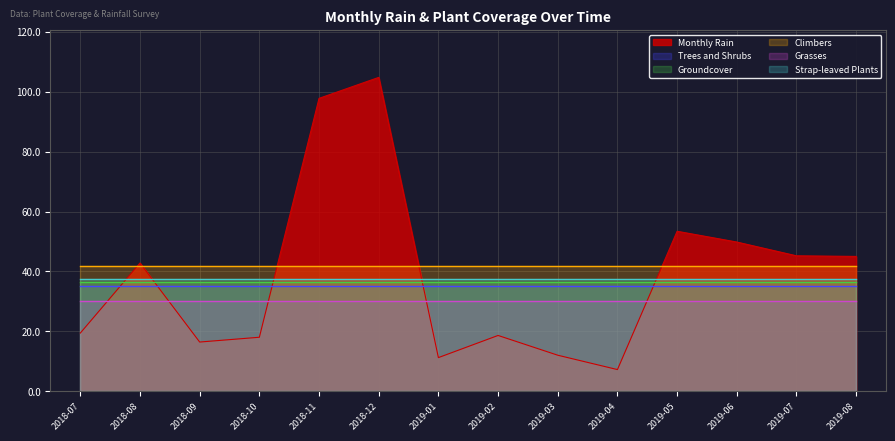

Reading right to left, extract all data points from this chart.

Monthly Rain: 2019-08=45.0	2019-07=45.2	2019-06=49.8	2019-05=53.4	2019-04=7.2	2019-03=12.0	2019-02=18.6	2019-01=11.2	2018-12=104.8	2018-11=97.8	2018-10=18.0	2018-09=16.4	2018-08=42.8	2018-07=19.4
Trees and Shrubs: 2019-08=35.2	2019-07=35.2	2019-06=35.2	2019-05=35.2	2019-04=35.2	2019-03=35.2	2019-02=35.2	2019-01=35.2	2018-12=35.2	2018-11=35.2	2018-10=35.2	2018-09=35.2	2018-08=35.2	2018-07=35.2
Groundcover: 2019-08=36.5	2019-07=36.5	2019-06=36.5	2019-05=36.5	2019-04=36.5	2019-03=36.5	2019-02=36.5	2019-01=36.5	2018-12=36.5	2018-11=36.5	2018-10=36.5	2018-09=36.5	2018-08=36.5	2018-07=36.5
Climbers: 2019-08=41.7	2019-07=41.7	2019-06=41.7	2019-05=41.7	2019-04=41.7	2019-03=41.7	2019-02=41.7	2019-01=41.7	2018-12=41.7	2018-11=41.7	2018-10=41.7	2018-09=41.7	2018-08=41.7	2018-07=41.7
Grasses: 2019-08=29.9	2019-07=29.9	2019-06=29.9	2019-05=29.9	2019-04=29.9	2019-03=29.9	2019-02=29.9	2019-01=29.9	2018-12=29.9	2018-11=29.9	2018-10=29.9	2018-09=29.9	2018-08=29.9	2018-07=29.9
Strap-leaved Plants: 2019-08=37.5	2019-07=37.5	2019-06=37.5	2019-05=37.5	2019-04=37.5	2019-03=37.5	2019-02=37.5	2019-01=37.5	2018-12=37.5	2018-11=37.5	2018-10=37.5	2018-09=37.5	2018-08=37.5	2018-07=37.5